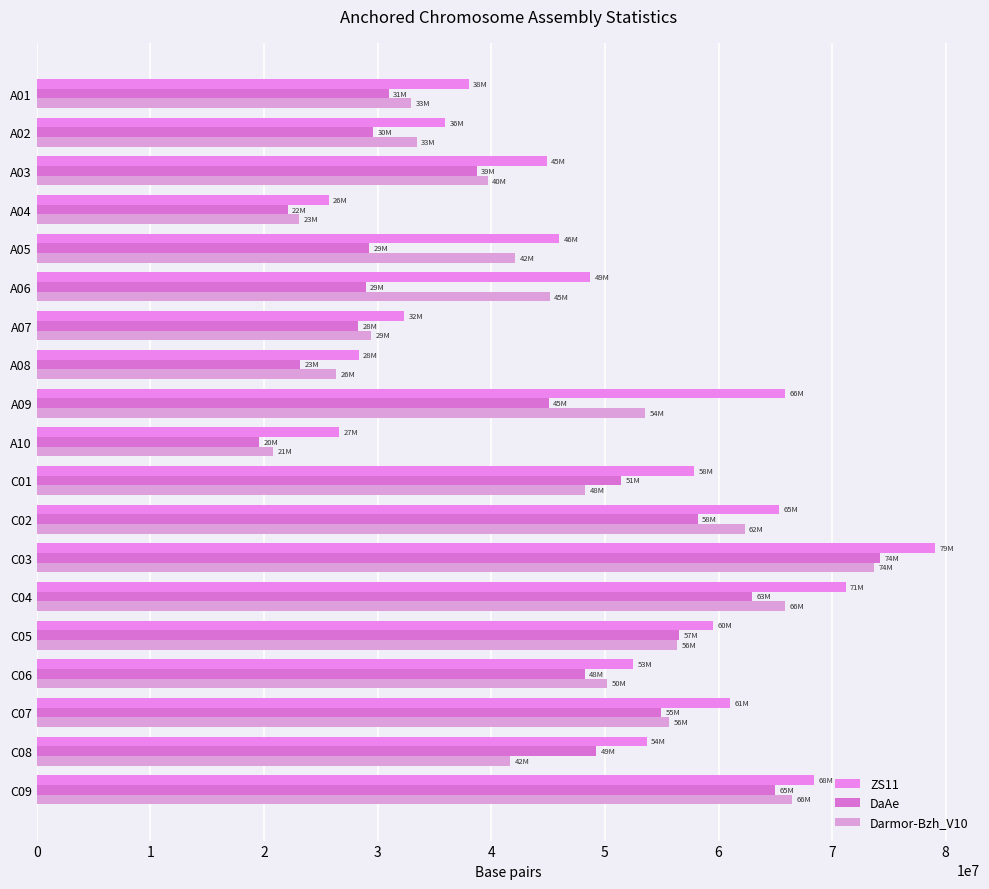

How many values in the Darmor-Bzh_V10 series are below 45146386?

9